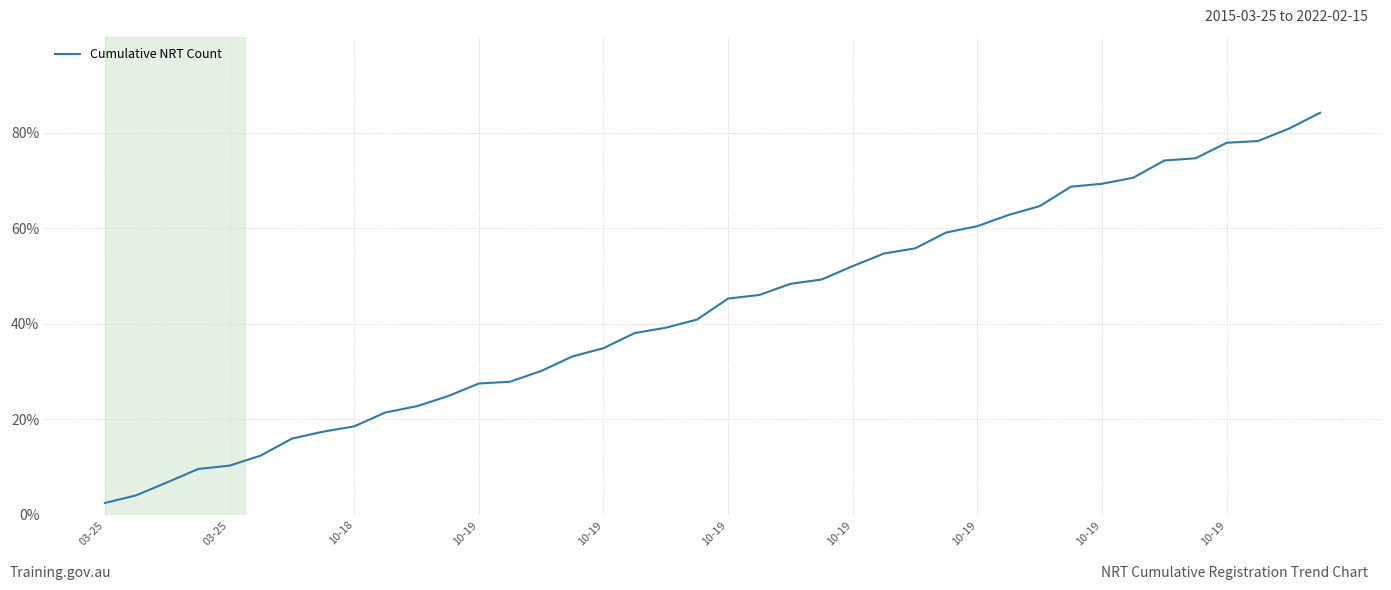

What is the smallest value displayed?

2.5